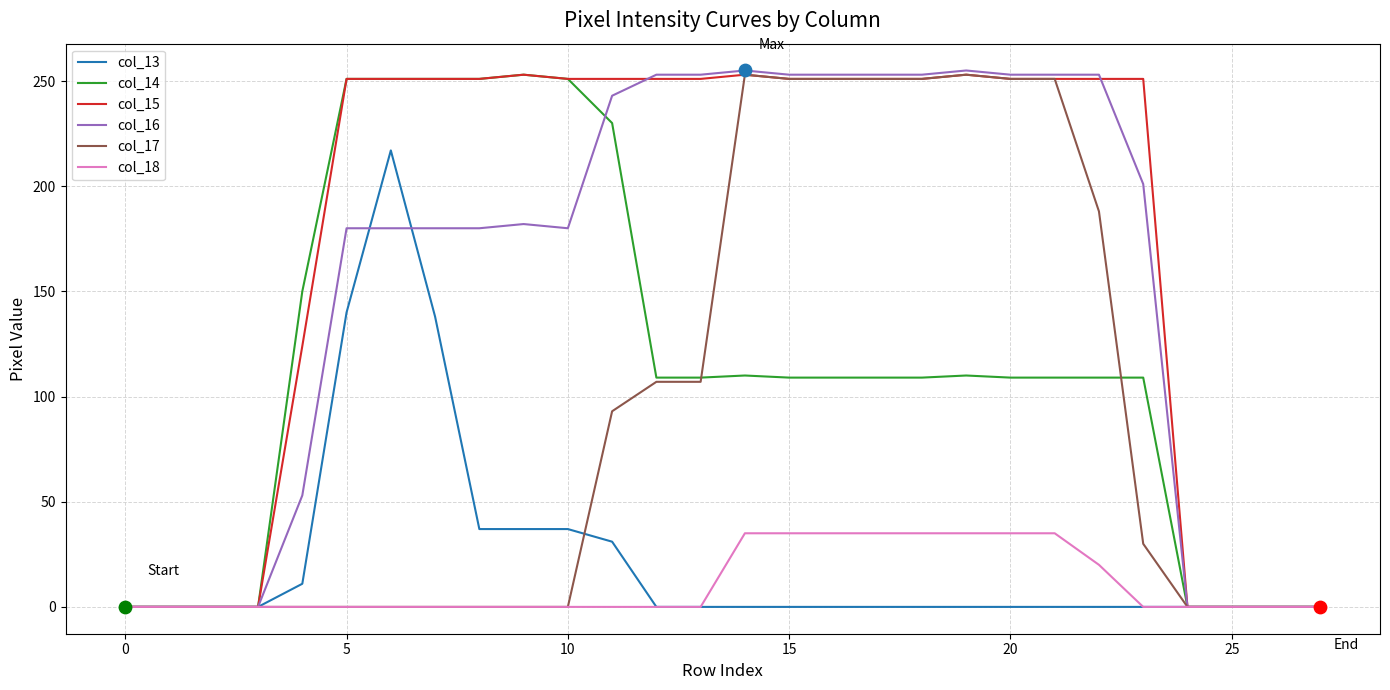

Which series has the largest total across all categories?

col_15